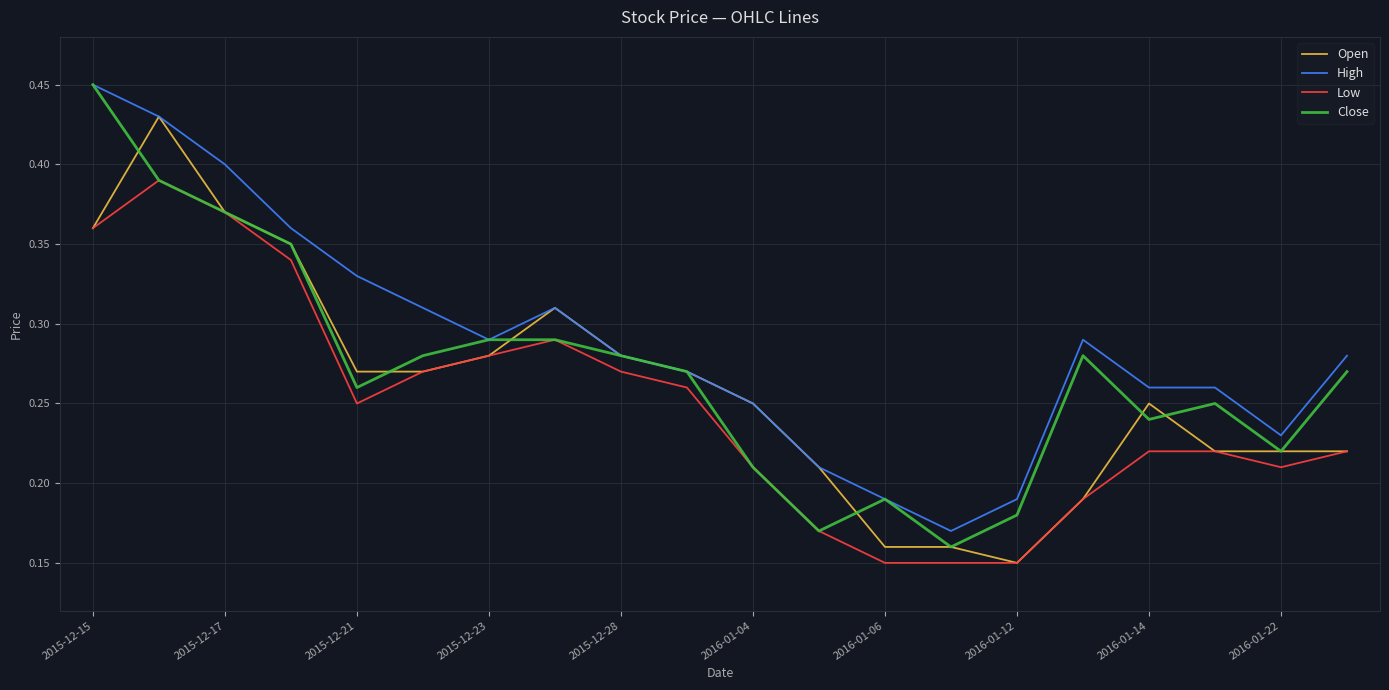

True or false: Low and High cross at least once.

False